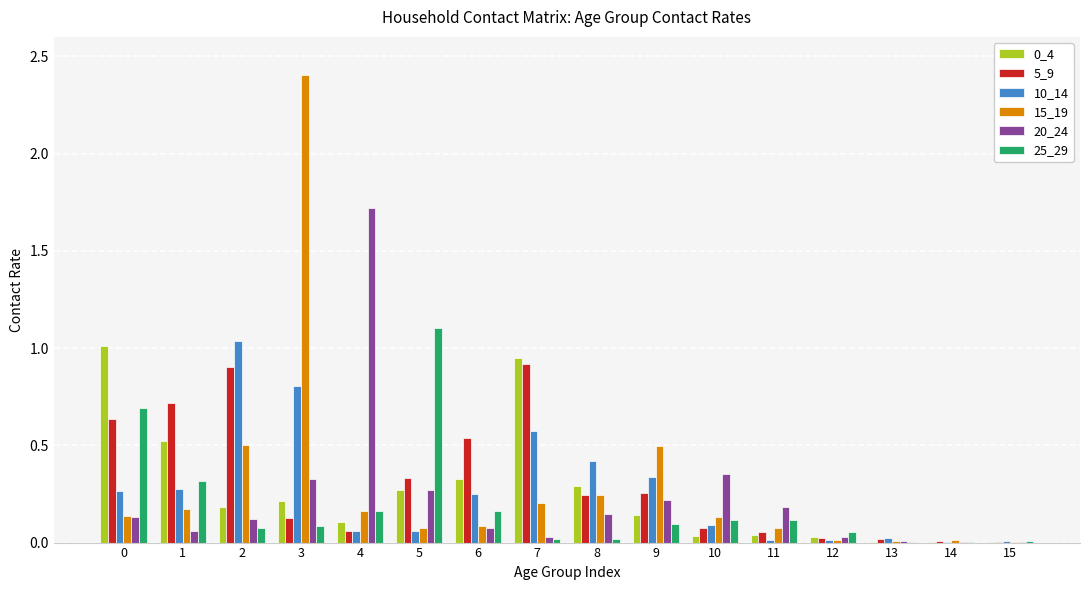

What is the sum of all 5_9 values?

4.9